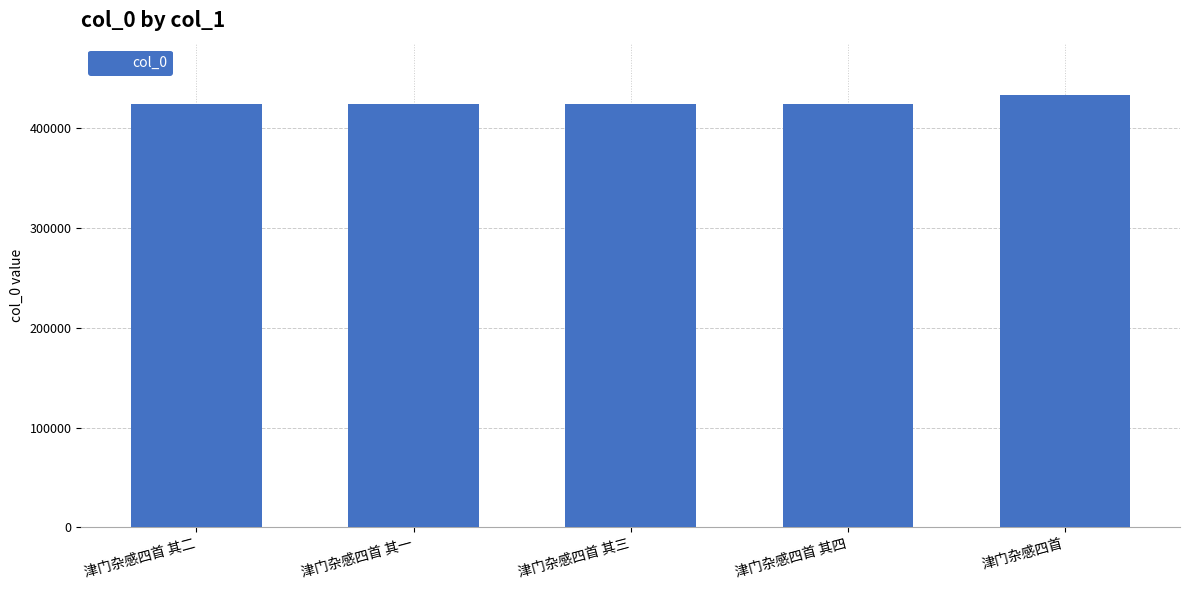

Read the value at 津门杂感四首 其三.

424944